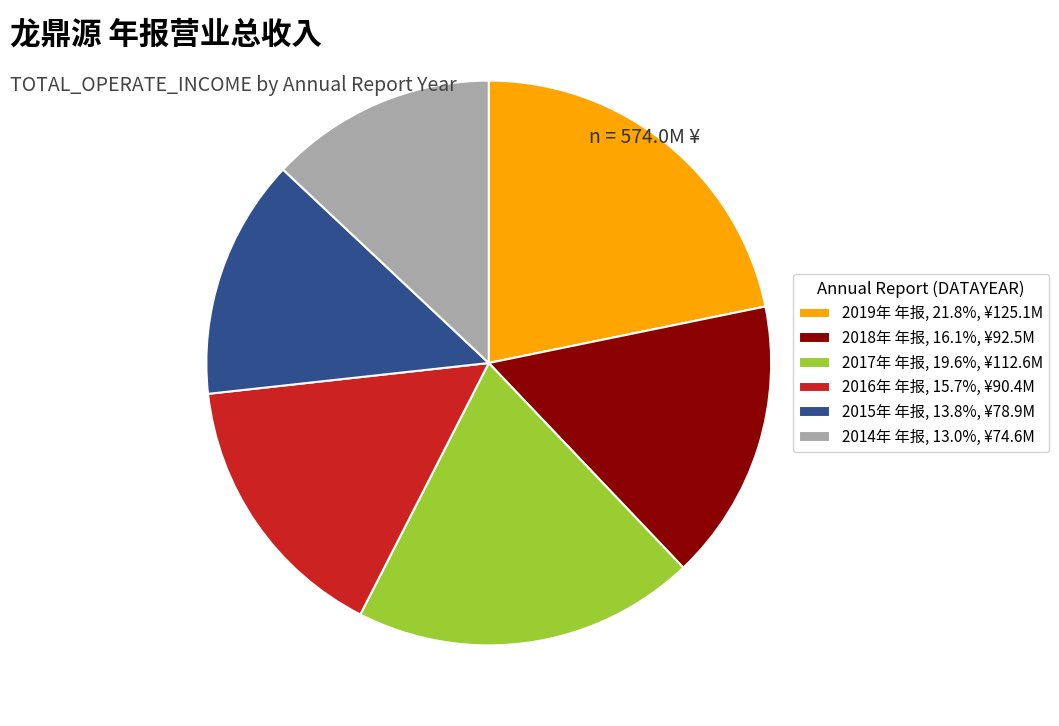

Is 2018年 年报 the majority of the pie?

No